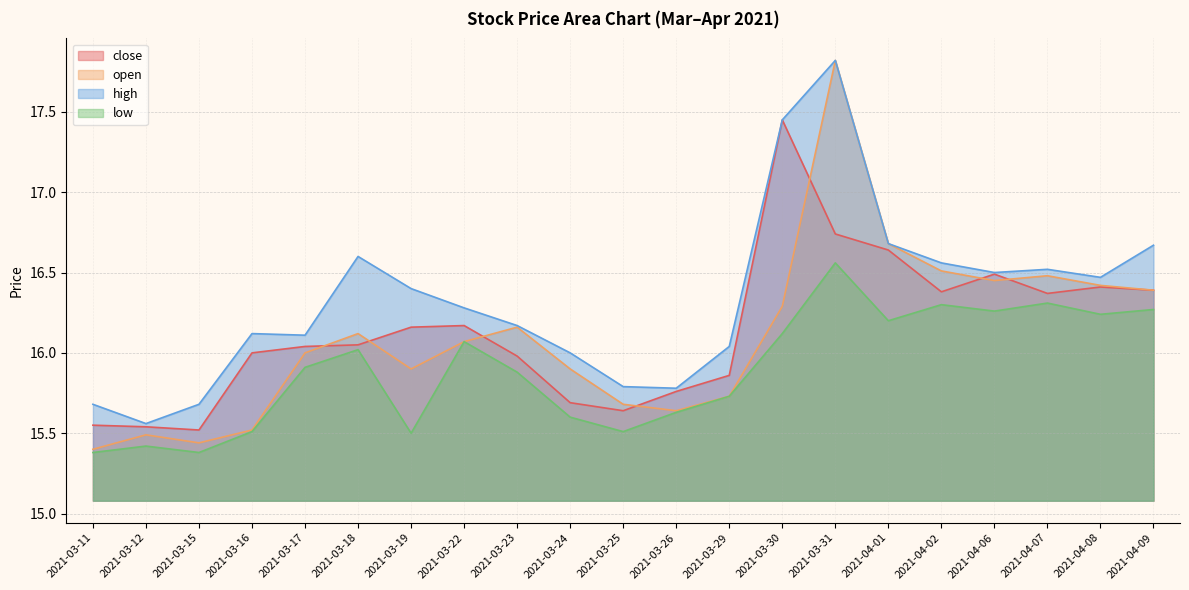

What is the difference between the high values at 2021-04-09 and 2021-04-02?

0.1